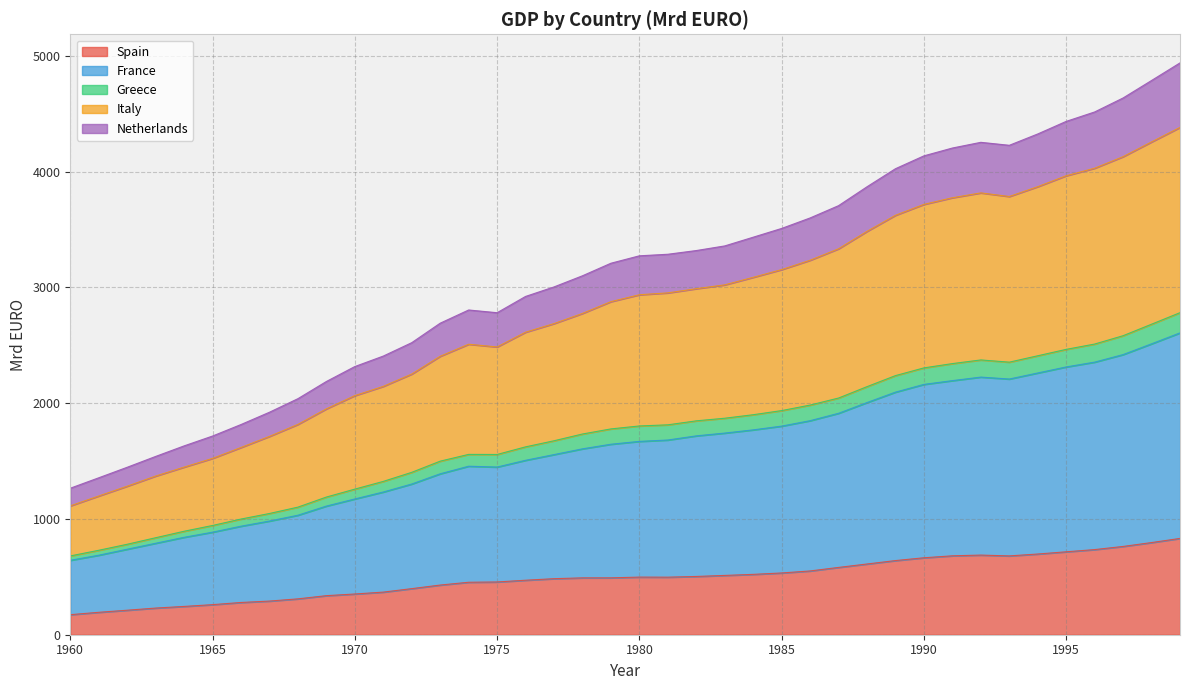

True or false: Italy has more than 2 points higher than both neighbors.

False